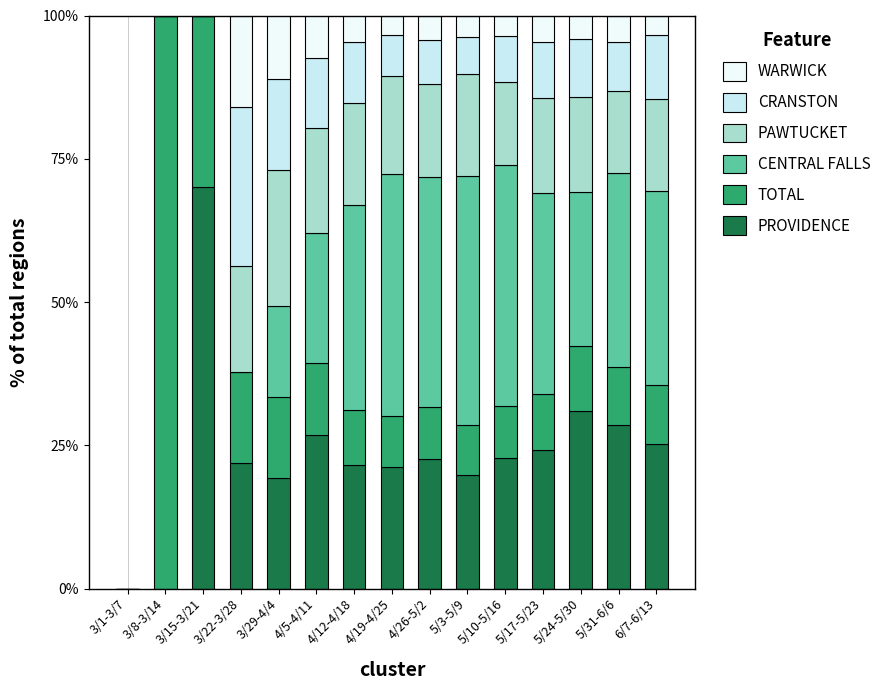

Does the chart contain stacked bars?

Yes